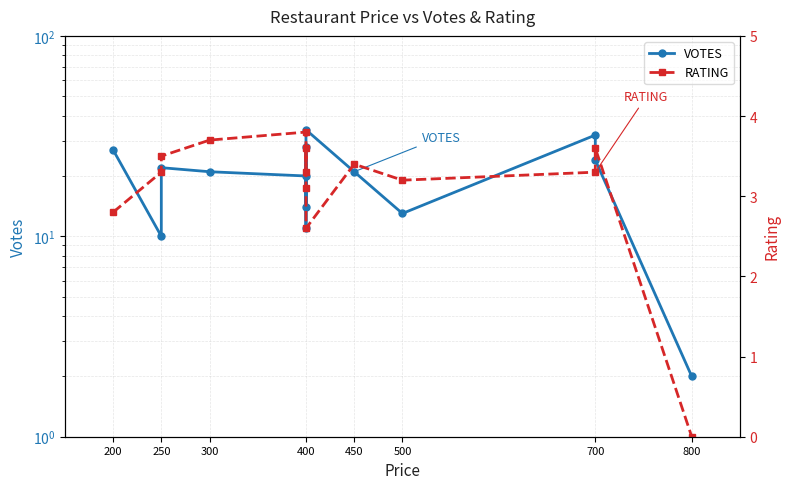

True or false: VOTES and RATING cross at least once.

False